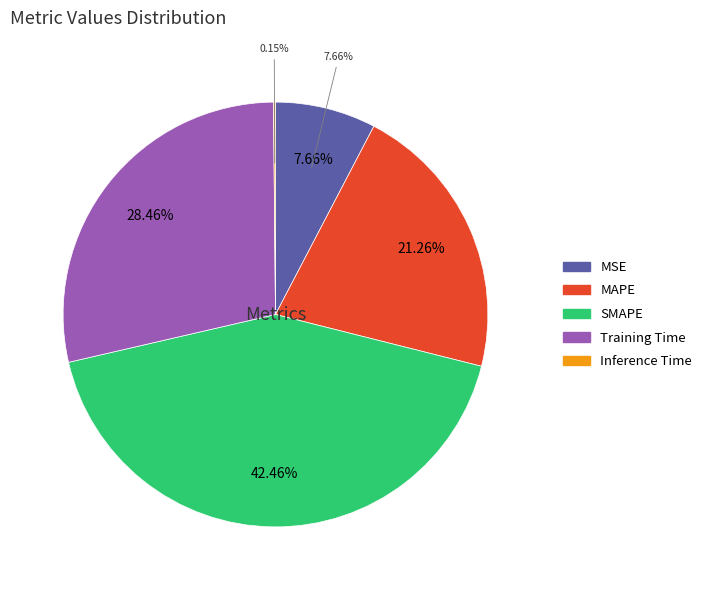

To the nearest percent, what is the difference between the largest and smallest slice percentages?

42%